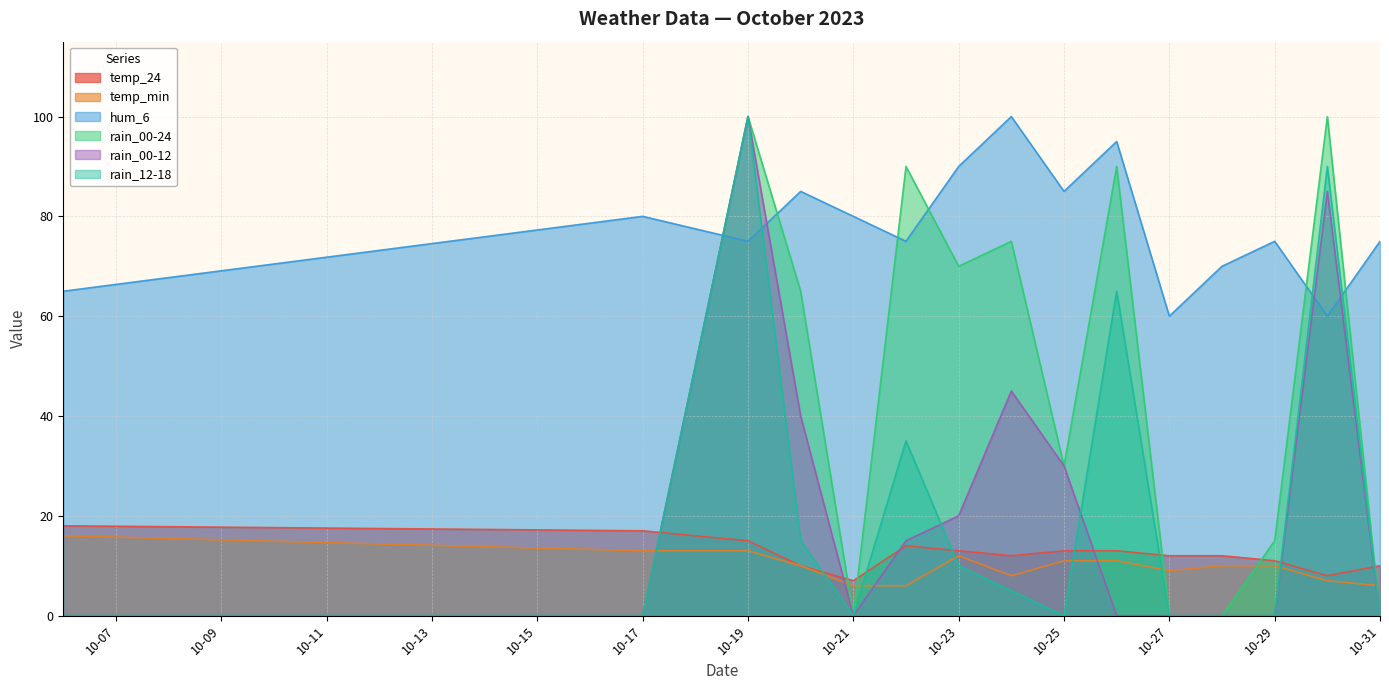

At which label does rain_00-12 reach its peak?

10-19